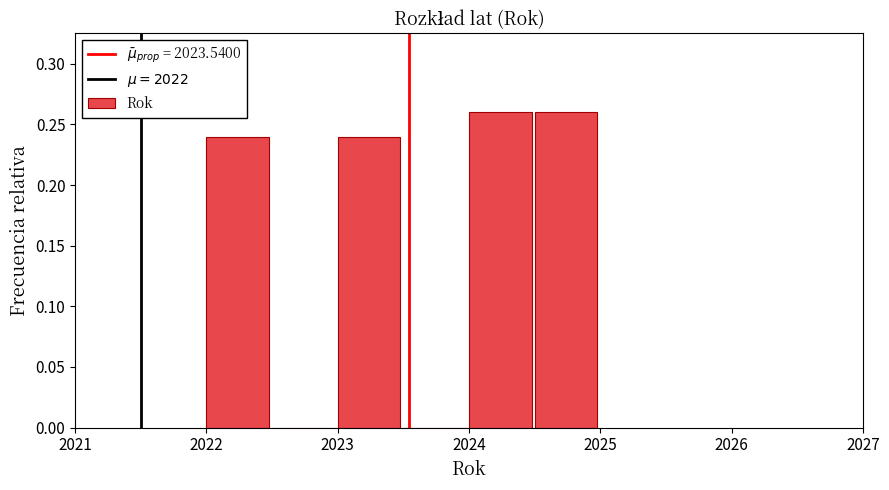

What is the height of the bar covering 2024.0 to 2024.5 on the x-axis? The values are not printed on the chart, so give them approximately, as read against the axis.

0.26